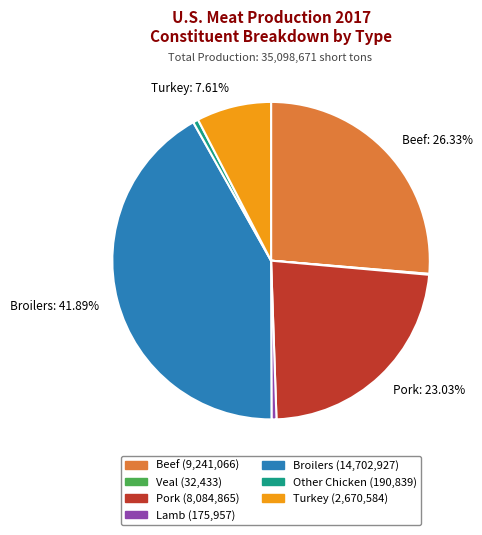

Does any single category account for the majority?

No